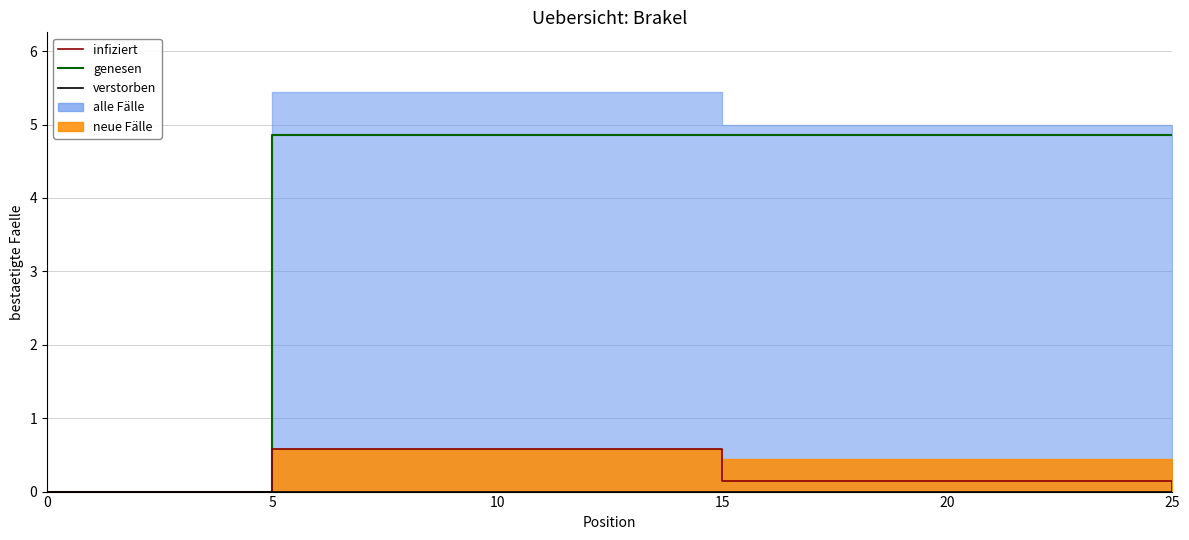

How many categories are shown in the chart?

4